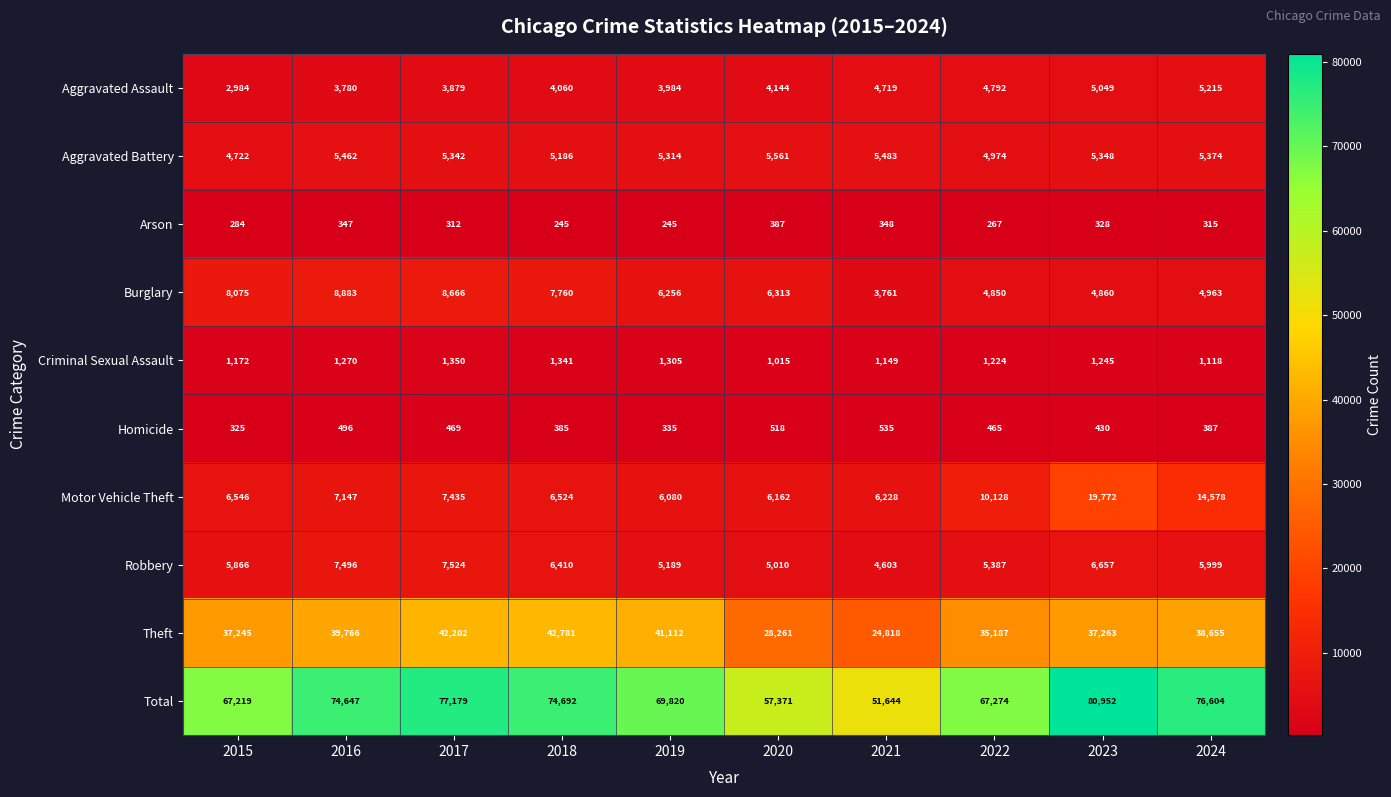

The Burglary series shows 11104 at 2018. True or false?

False